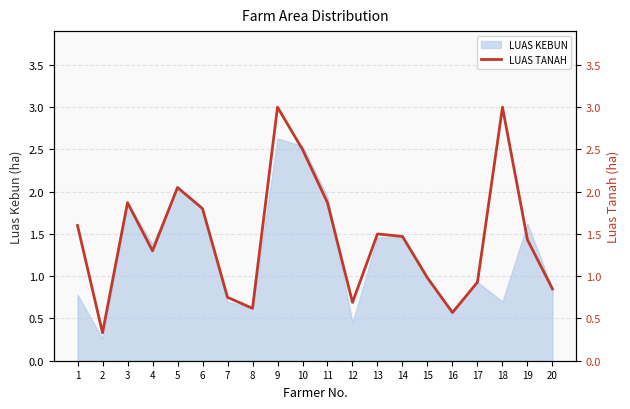

The value of LUAS KEBUN at 14 is 2.1. True or false?

False